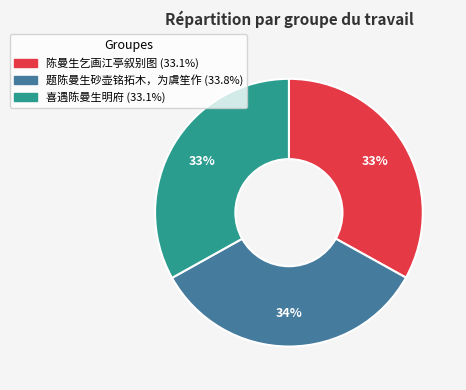

To the nearest percent, what is the difference between the largest and smallest slice percentages?

1%